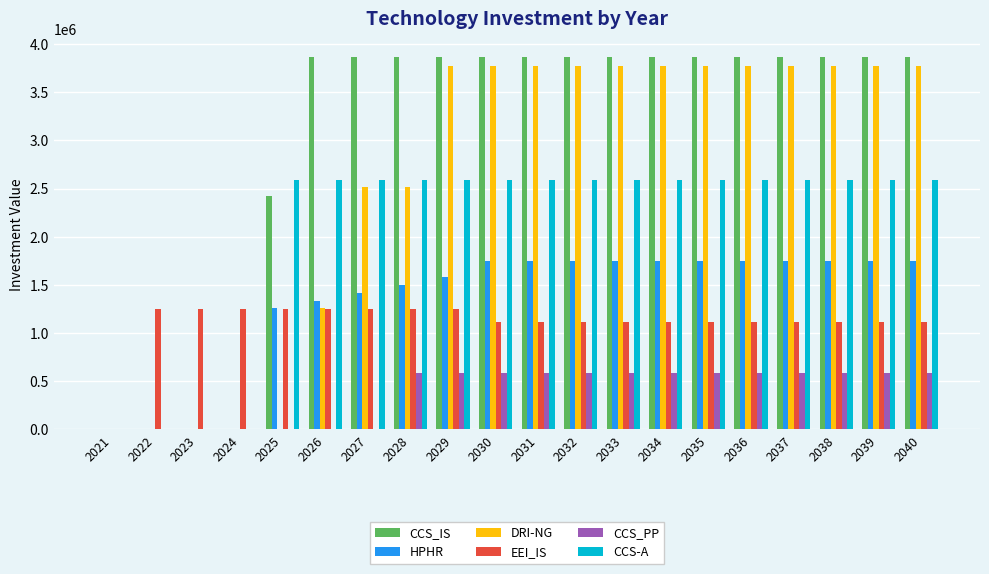

How many distinct data groups are displayed?

6